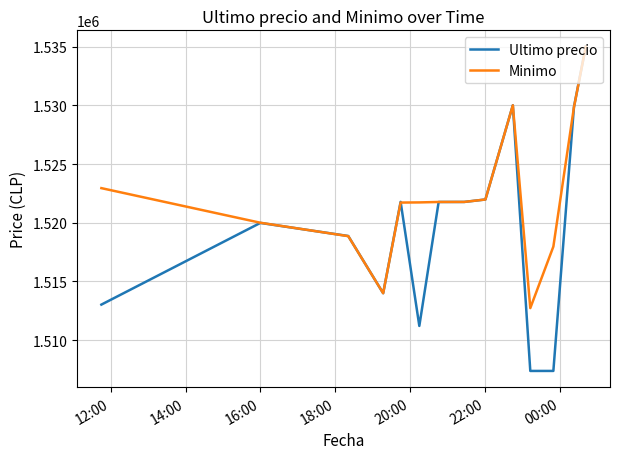

Which series has the largest total across all categories?

Minimo